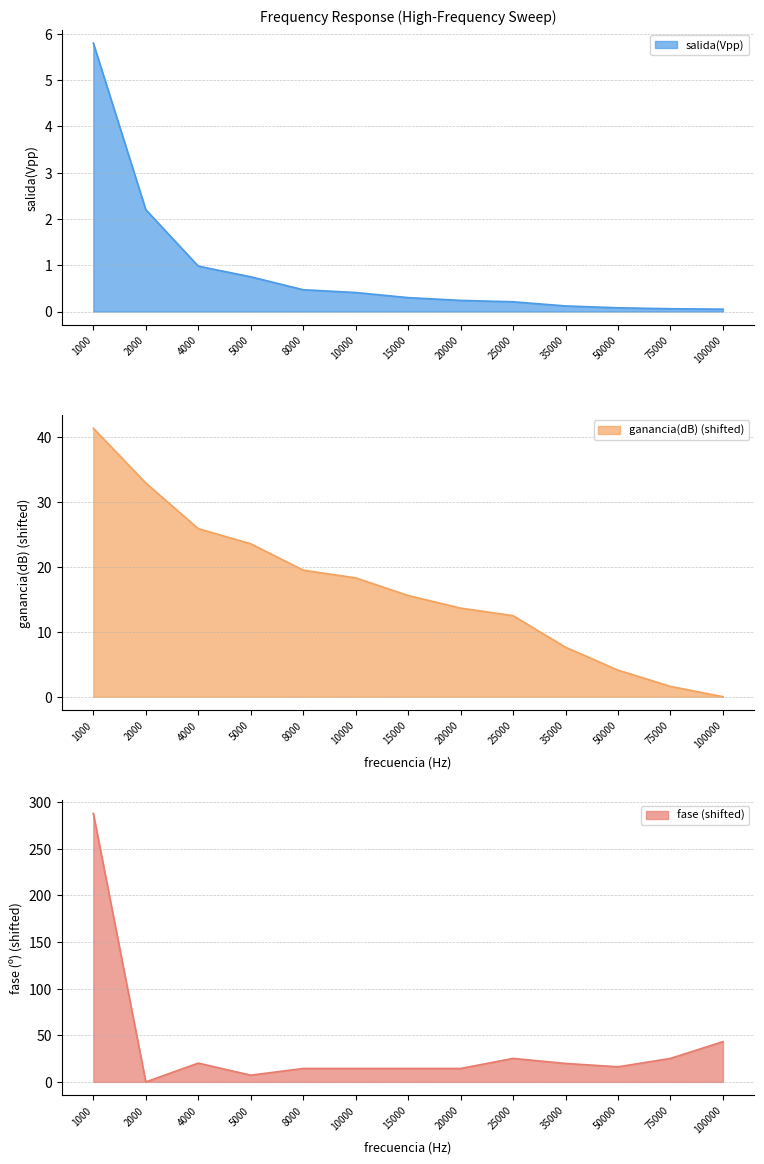

How many data points in fase are less than 16?

6